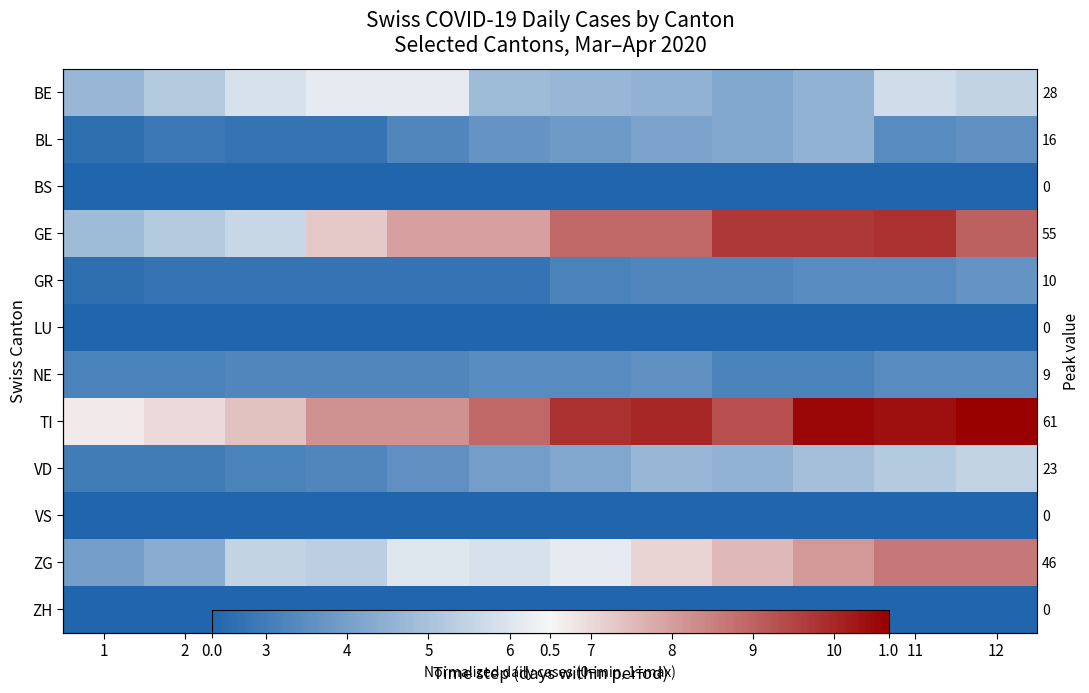

Count the number of data series in this chart.

12